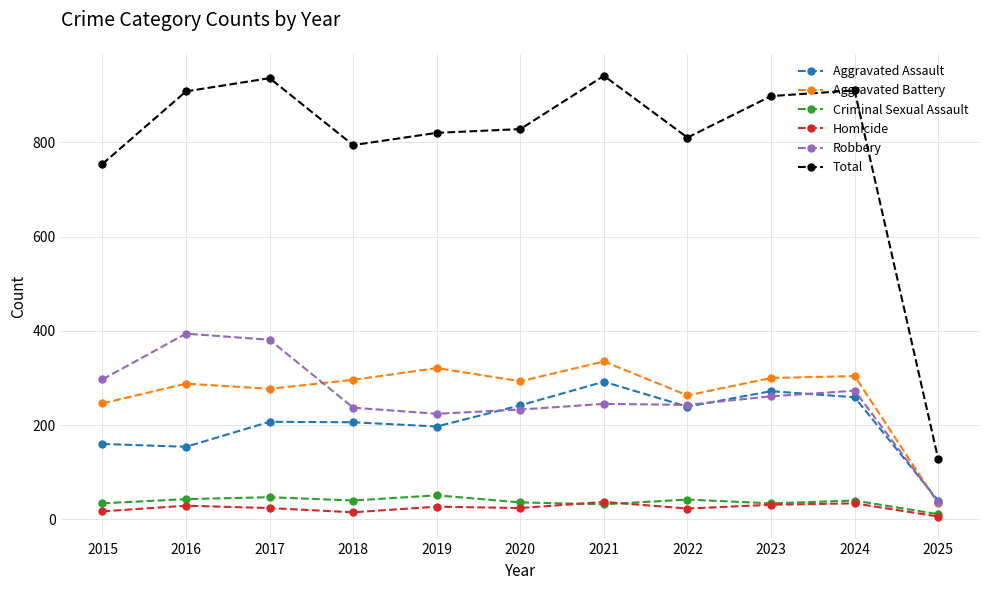

What is the spread (max minus min) of values at 2017?

912